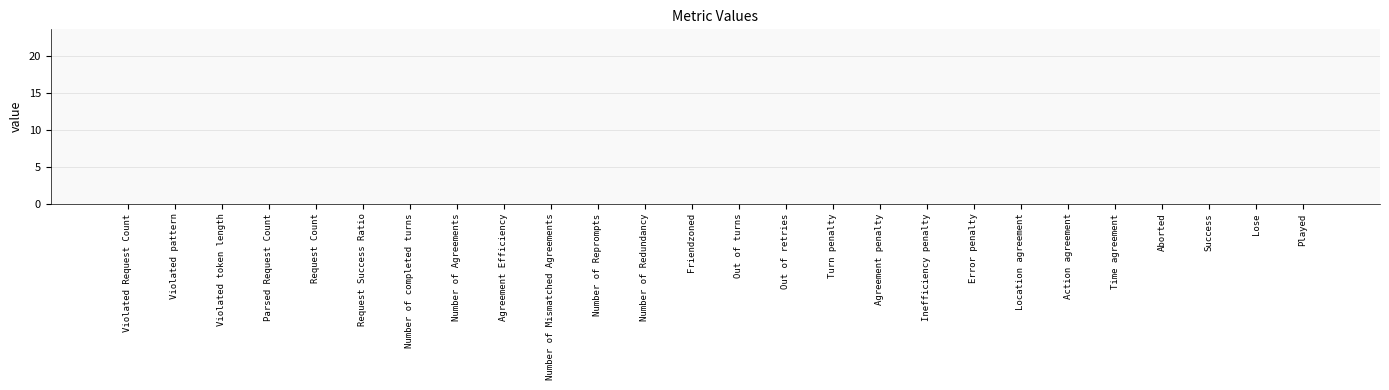

The value at Friendzoned is -8.1. True or false?

False